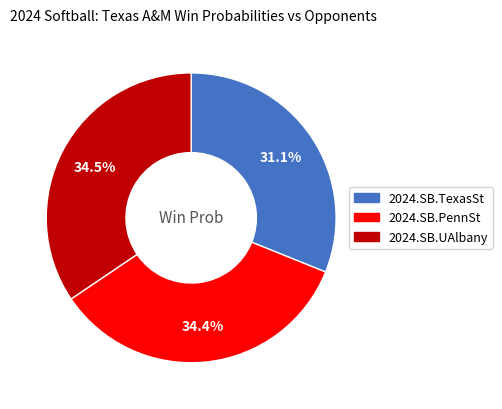

Which slice is the smallest?

2024.SB.TexasSt